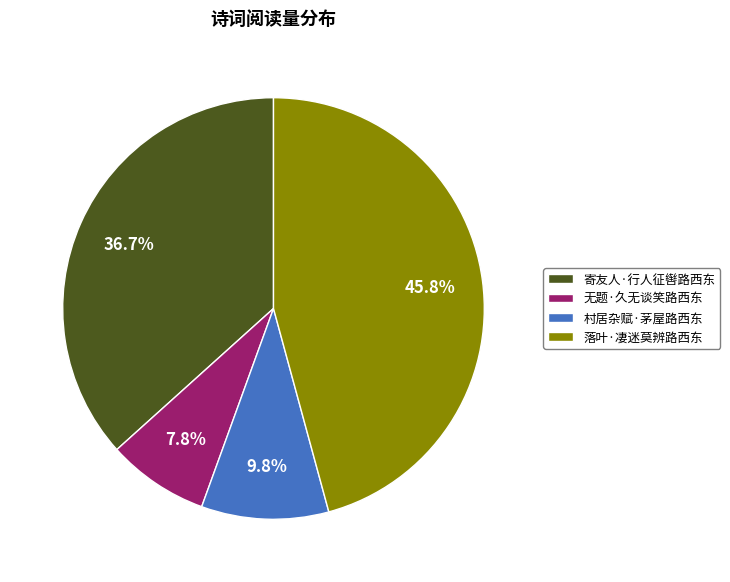

Is 村居杂赋·茅屋路西东 the majority of the pie?

No